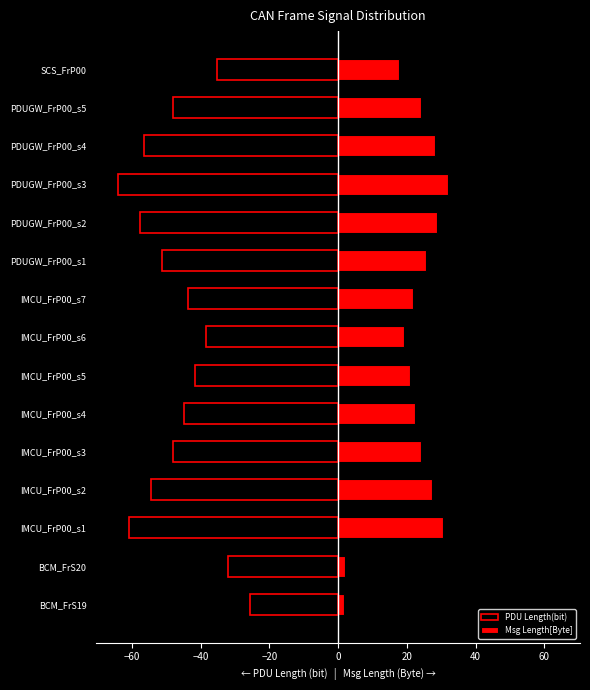

What are all the series names shown in the legend?

PDU Length(bit), Msg Length[Byte]